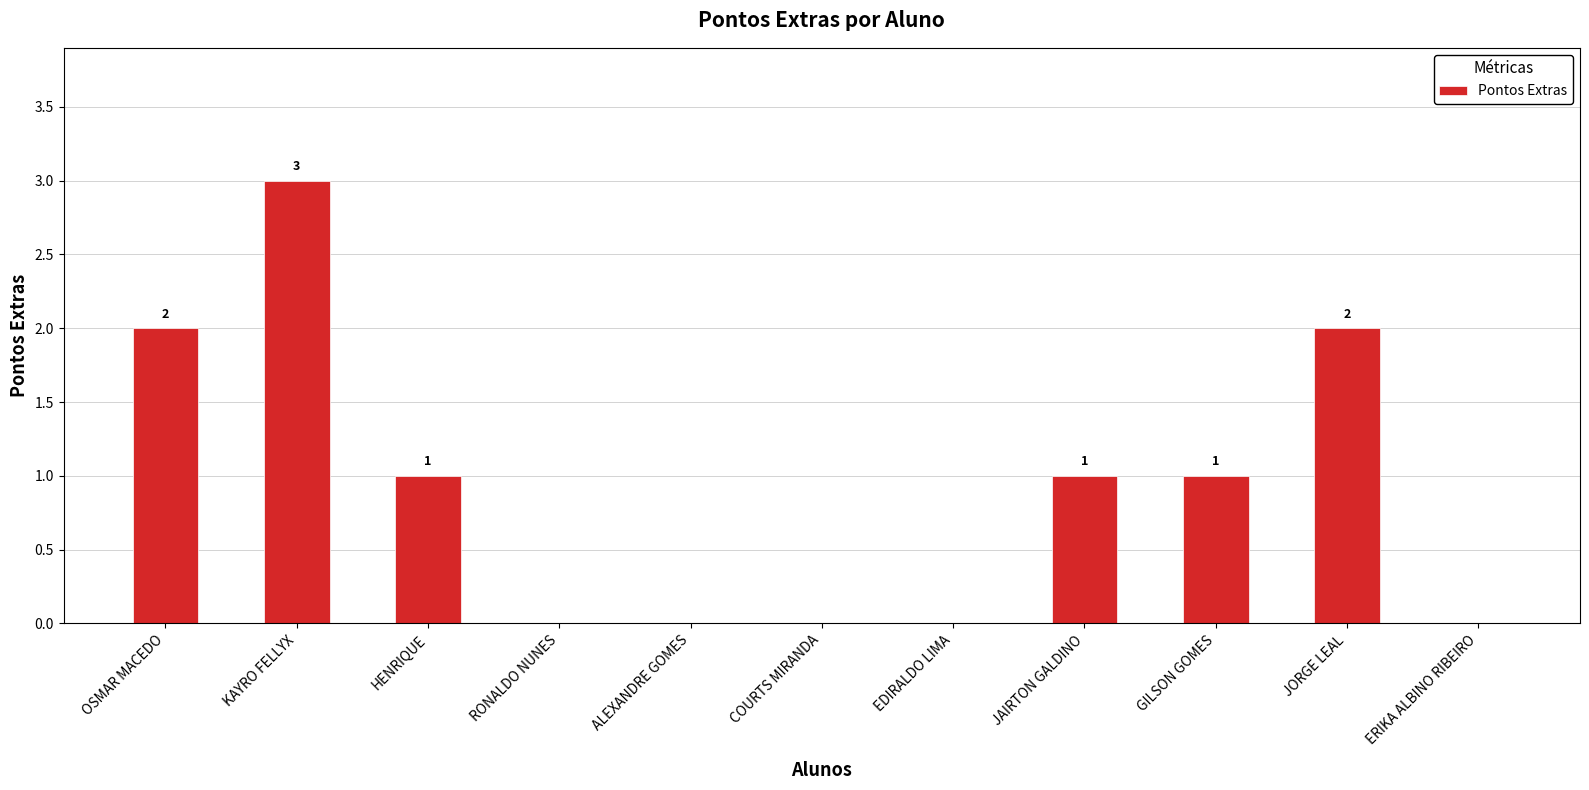

Are the bars horizontal?

No